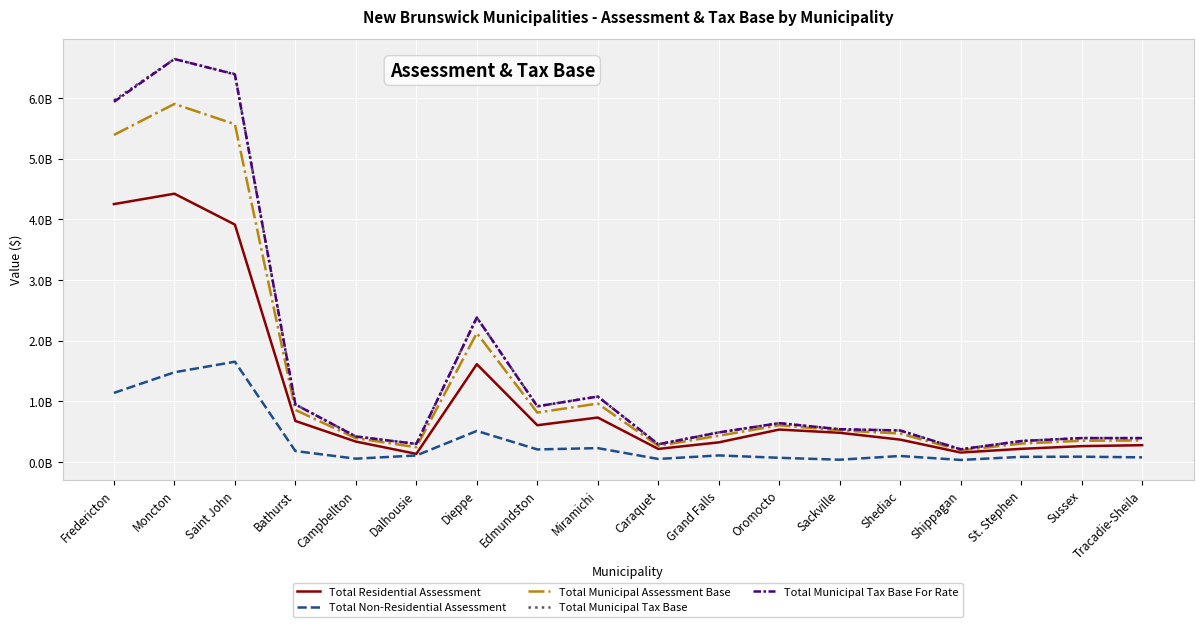

At which label does Total Municipal Tax Base For Rate reach its minimum?

Shippagan